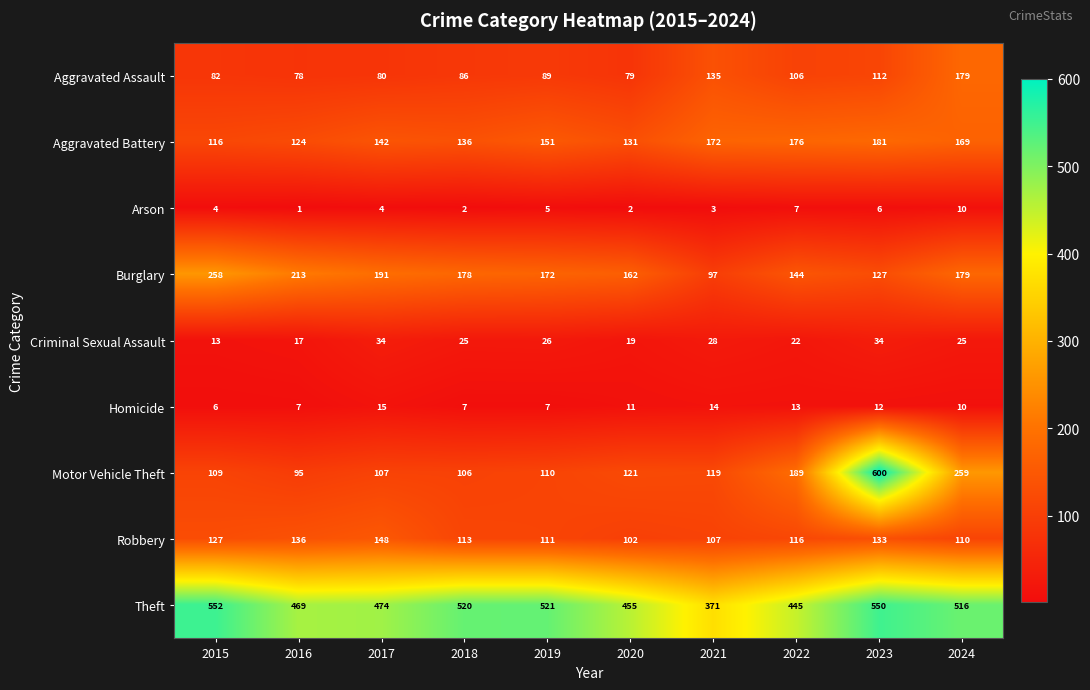

Count the number of data series in this chart.

9